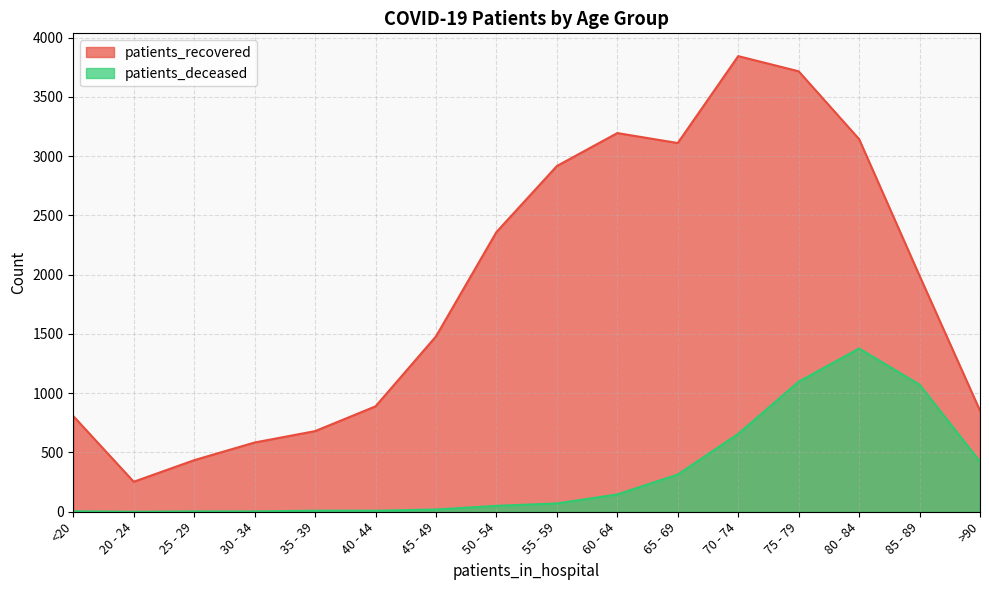

What is the average value of the patients_deceased series?

328